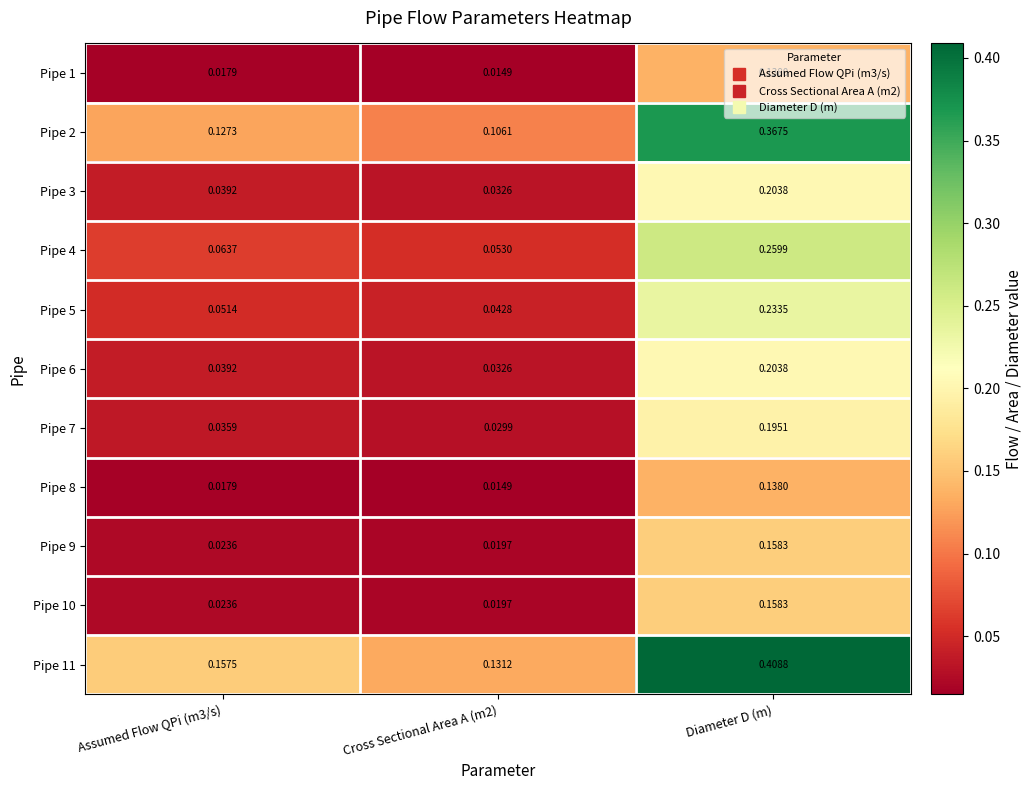

What is the total value across all series at Cross Sectional Area A (m2)?

0.5